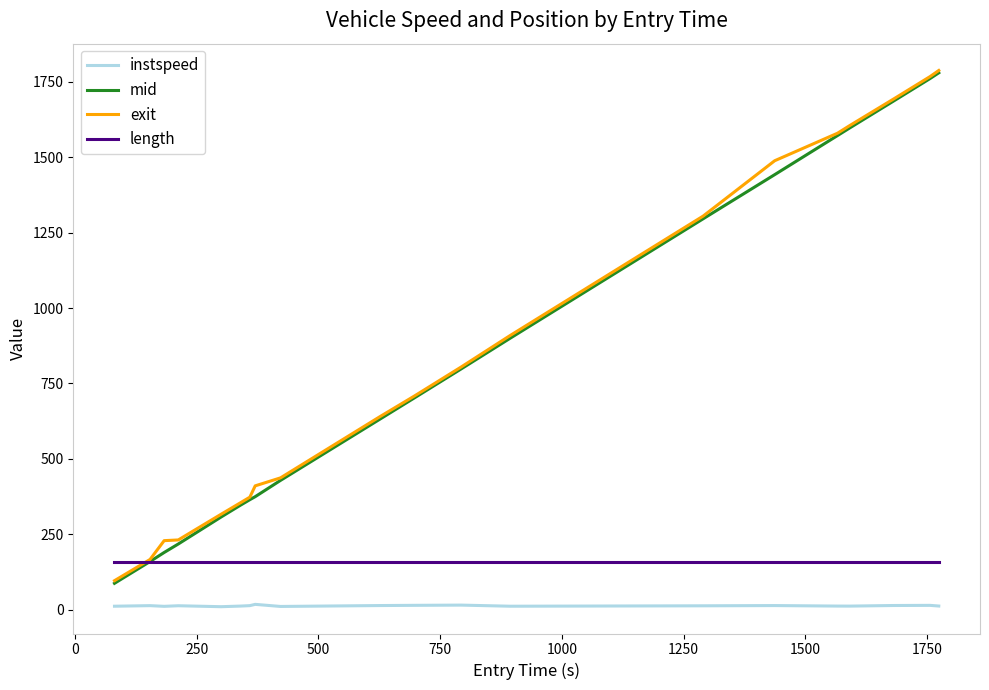

True or false: length and instspeed intersect in this chart.

False